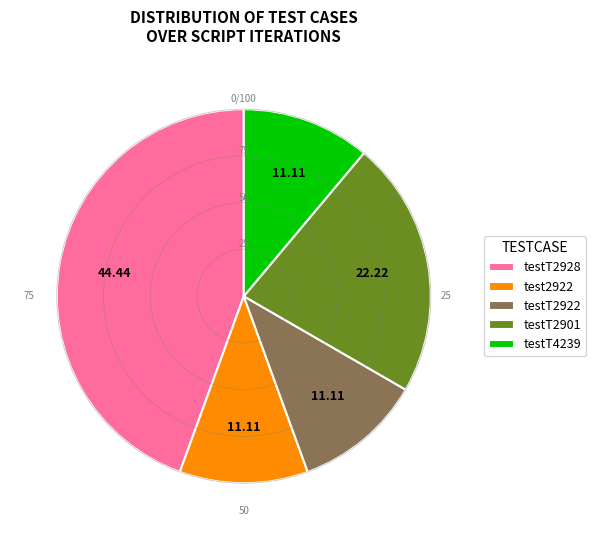

Combined, do testT2928 and testT2901 account for over 50%?

Yes